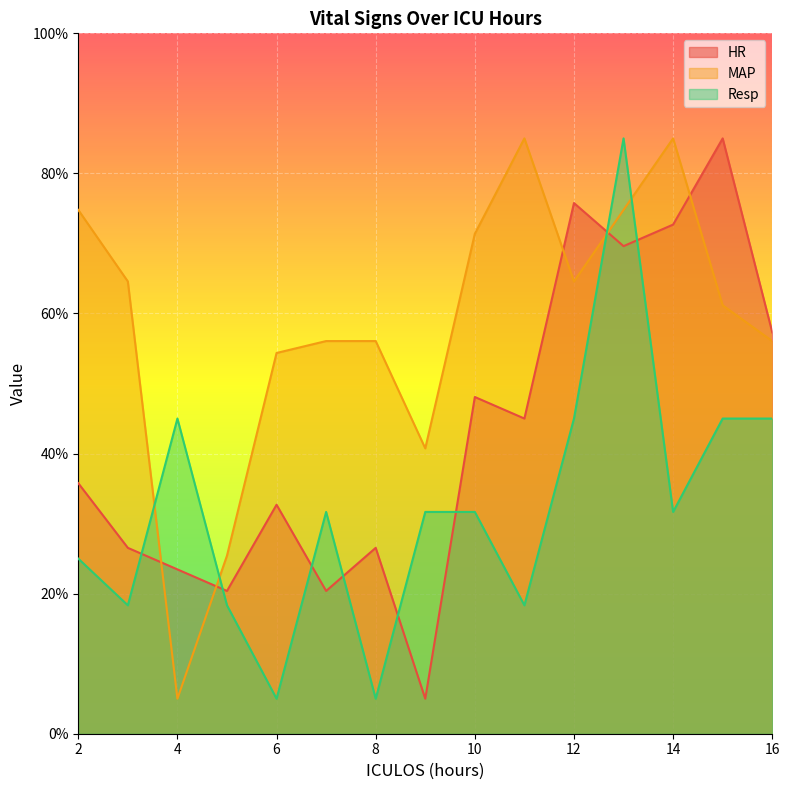

What is the total value across all series at 7?

108.1